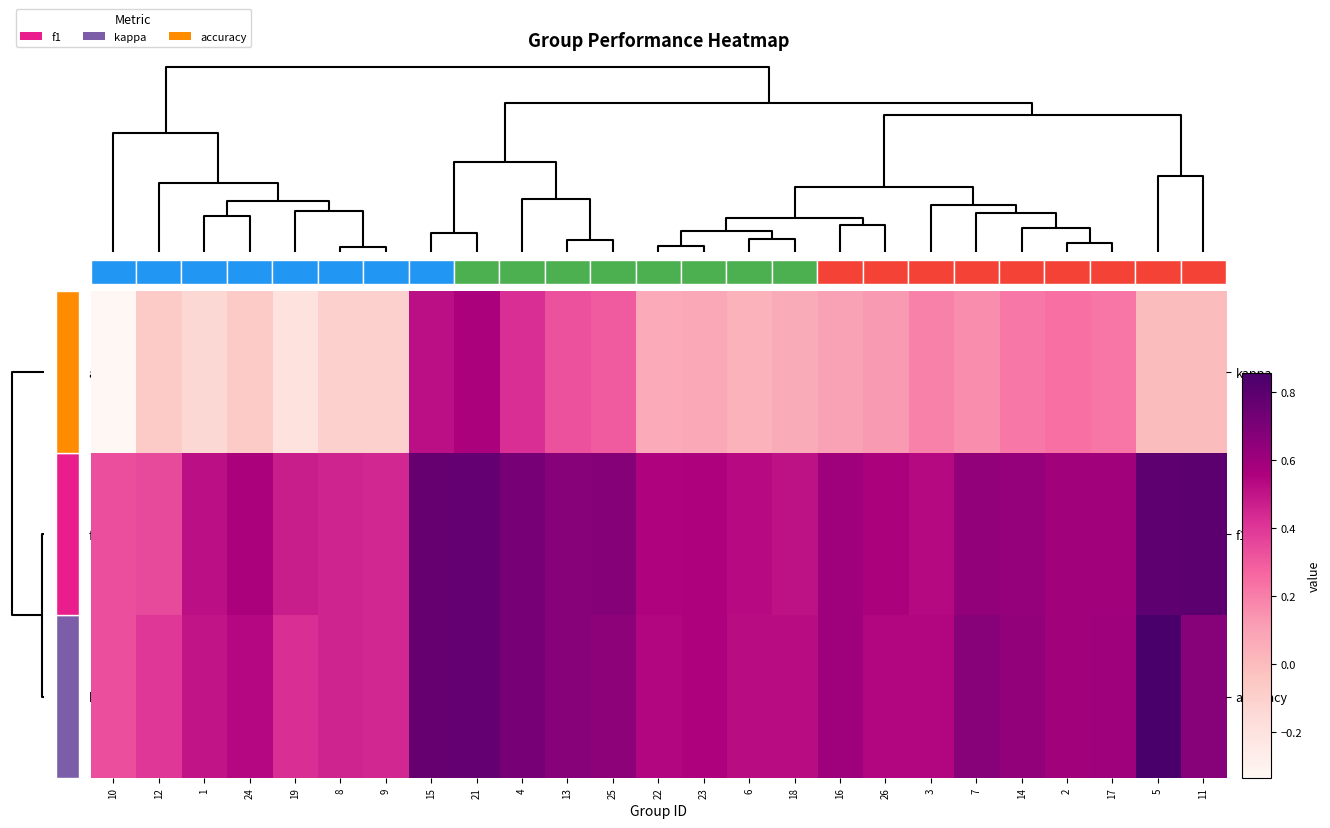

What is the maximum value for accuracy?

0.9